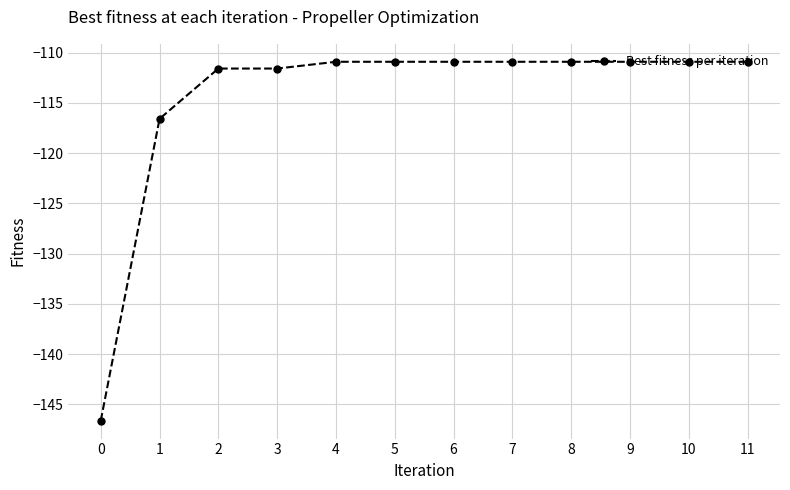

Reading left to right, what are all the values shown in this chart?

-146.6	-116.6	-111.6	-111.6	-110.9	-110.9	-110.9	-110.9	-110.9	-110.9	-110.9	-110.9